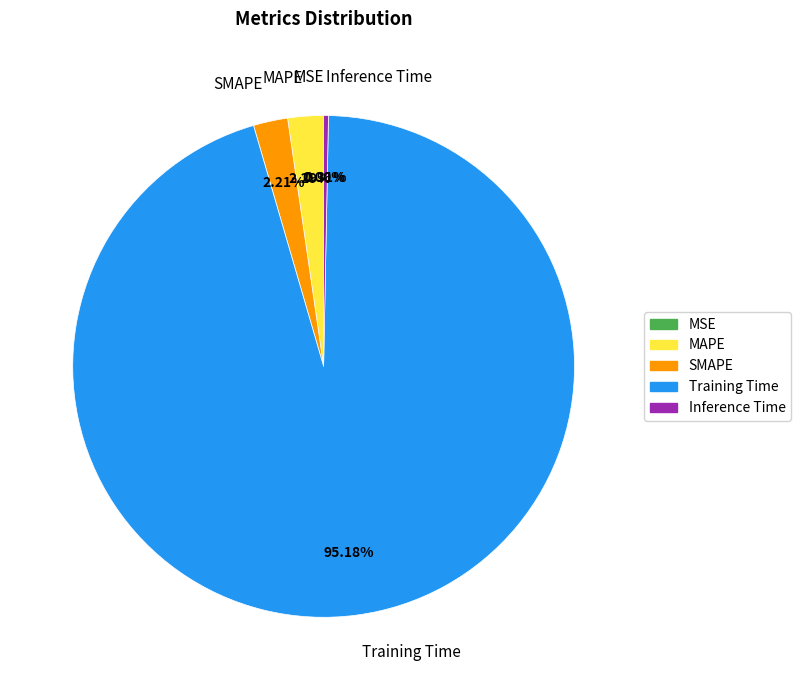

What is the majority slice?

Training Time